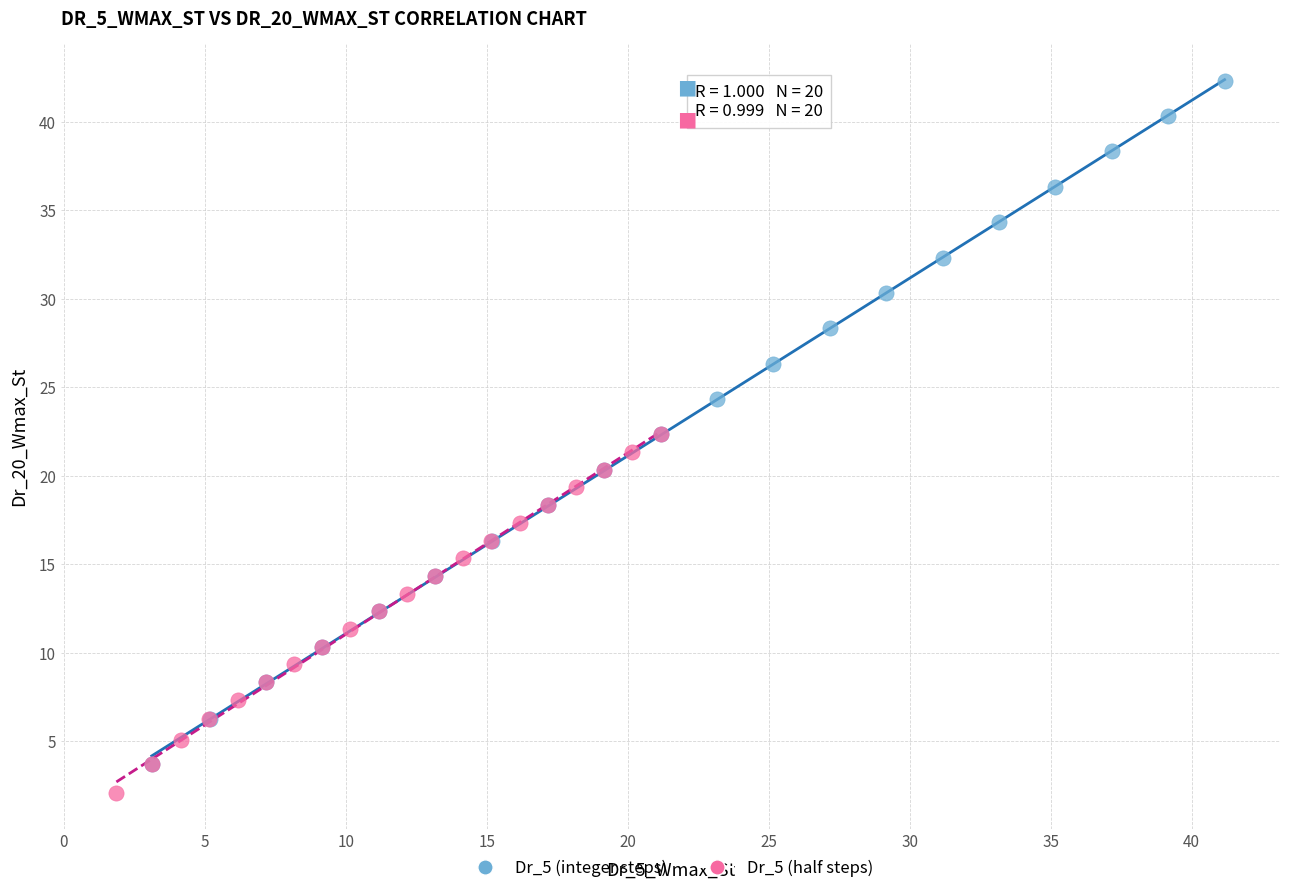

What are all the series names shown in the legend?

Dr_5 (integer steps), Dr_5 (half steps)